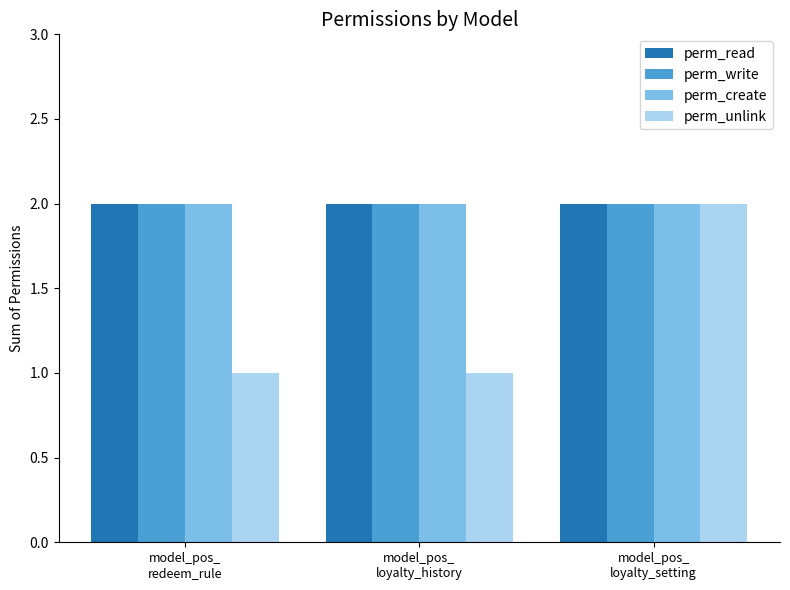

What are all the series names shown in the legend?

perm_read, perm_write, perm_create, perm_unlink